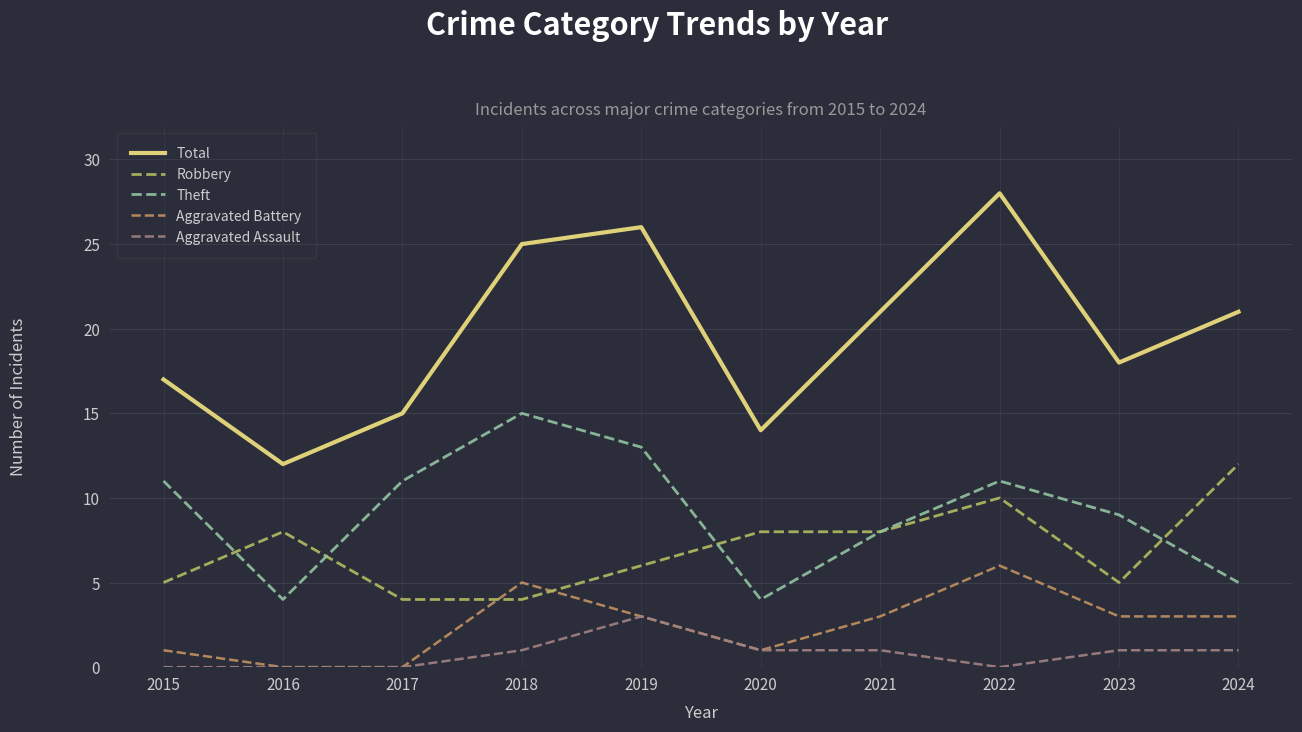

What is the difference between the highest and lowest values at 2015?

17